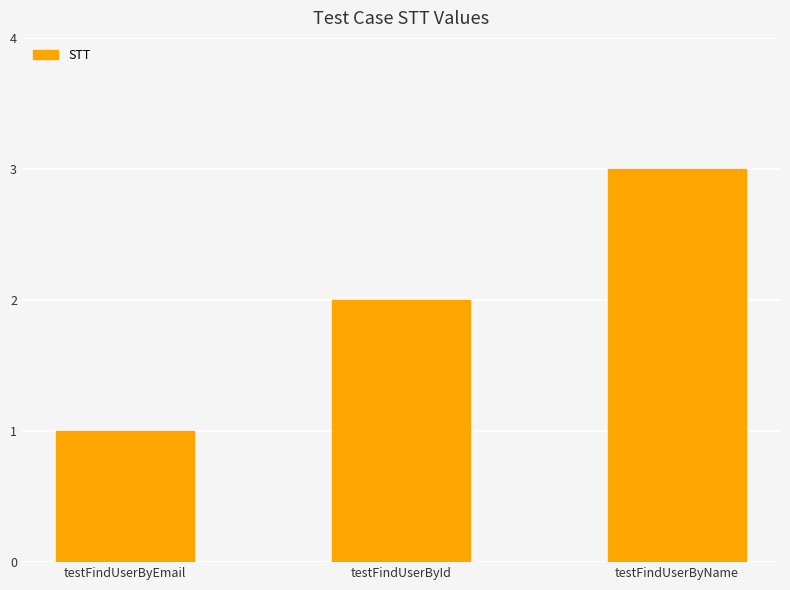

What is the approximate value at testFindUserByEmail?

1